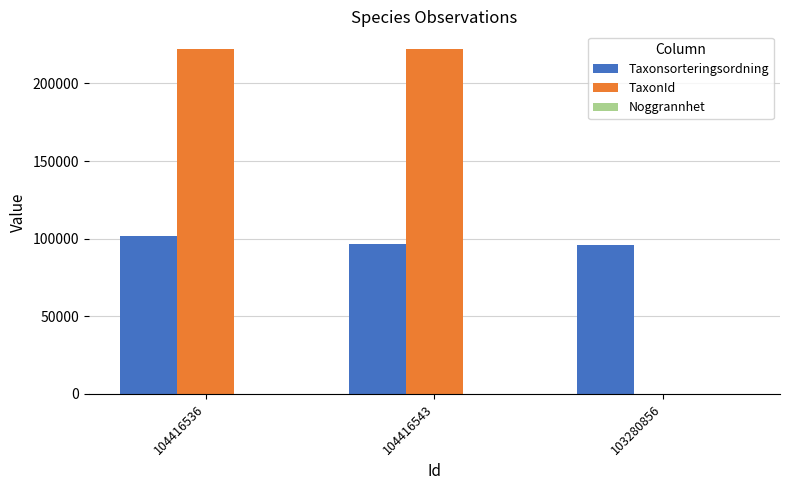

What is the sum of all TaxonId values?

444597